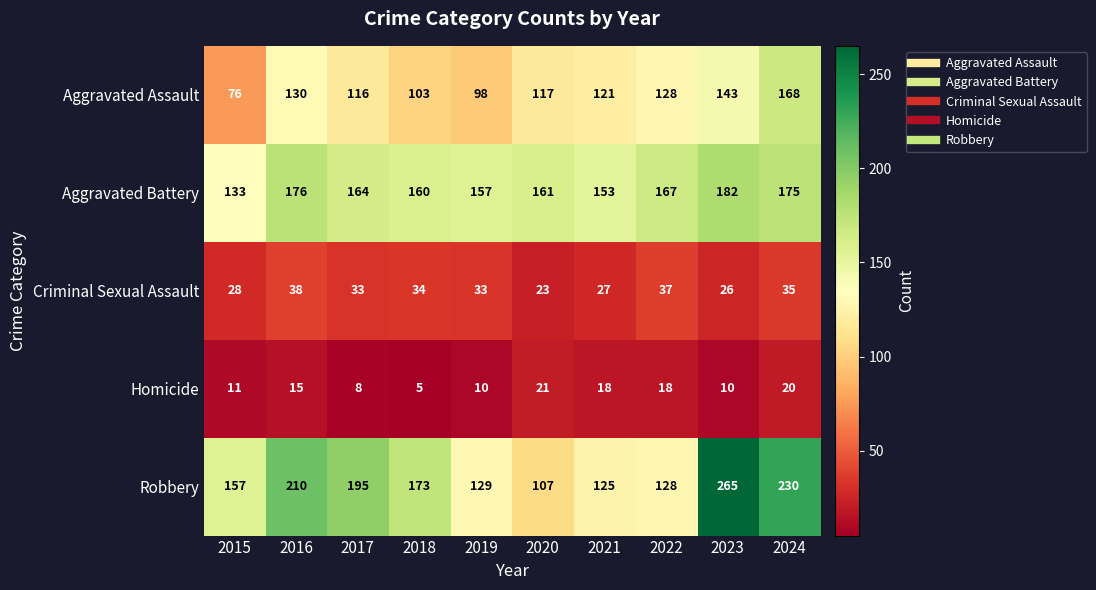

Where is Aggravated Assault nearest to the value 122?

2021